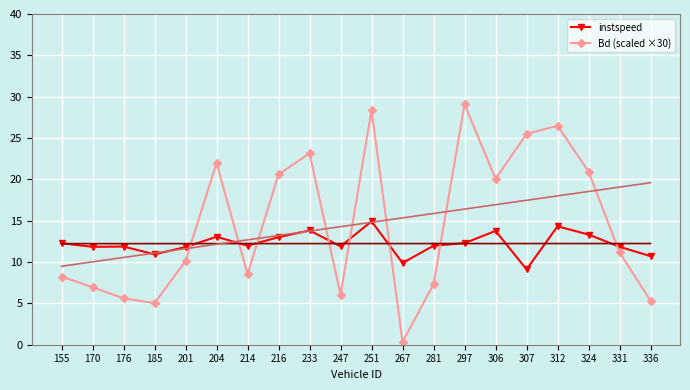

What is the spread (max minus min) of values at 307?

16.4